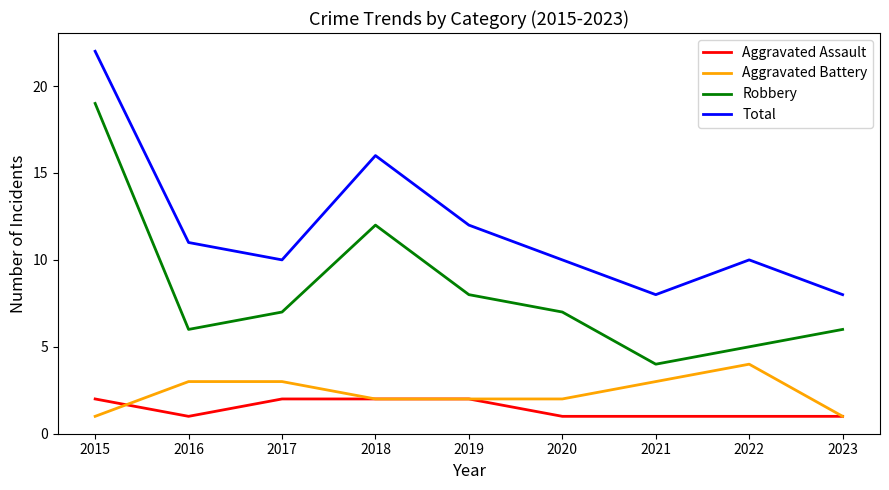

At which category is the sum across all series the highest?

2015